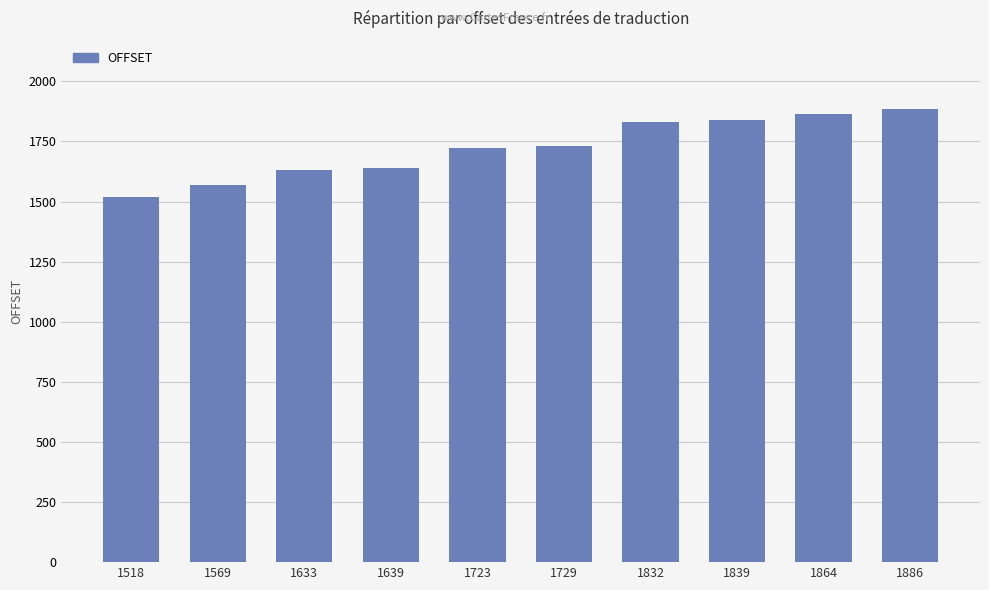

Are the bars horizontal?

No